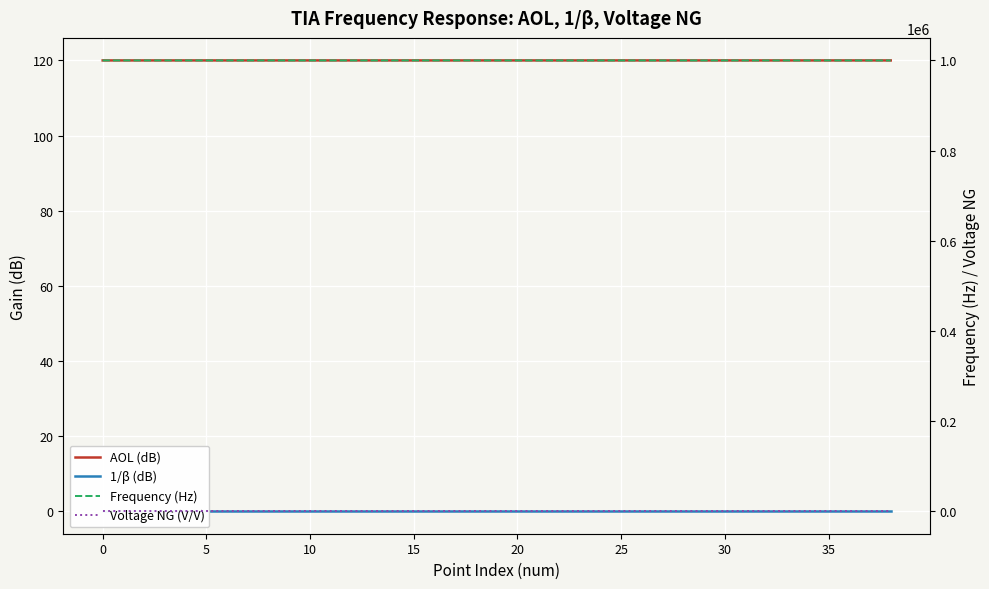

The value of 1/β (dB) at 32 is 0.1. True or false?

False